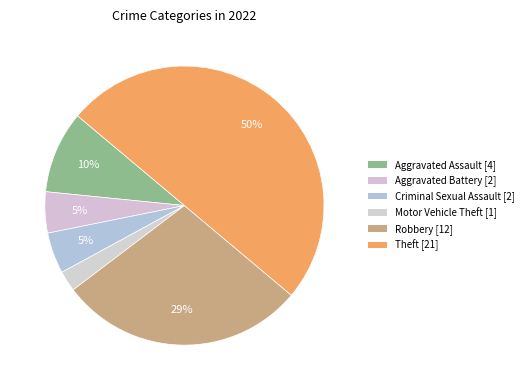

Count the number of slices in the pie.

6